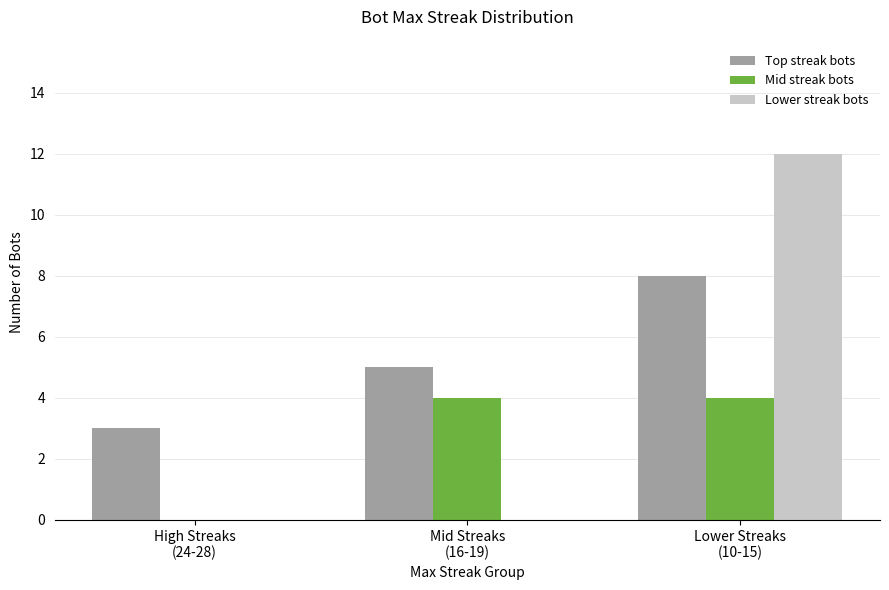

At which category does the chart reach its peak across all series?

Lower Streaks
(10-15)